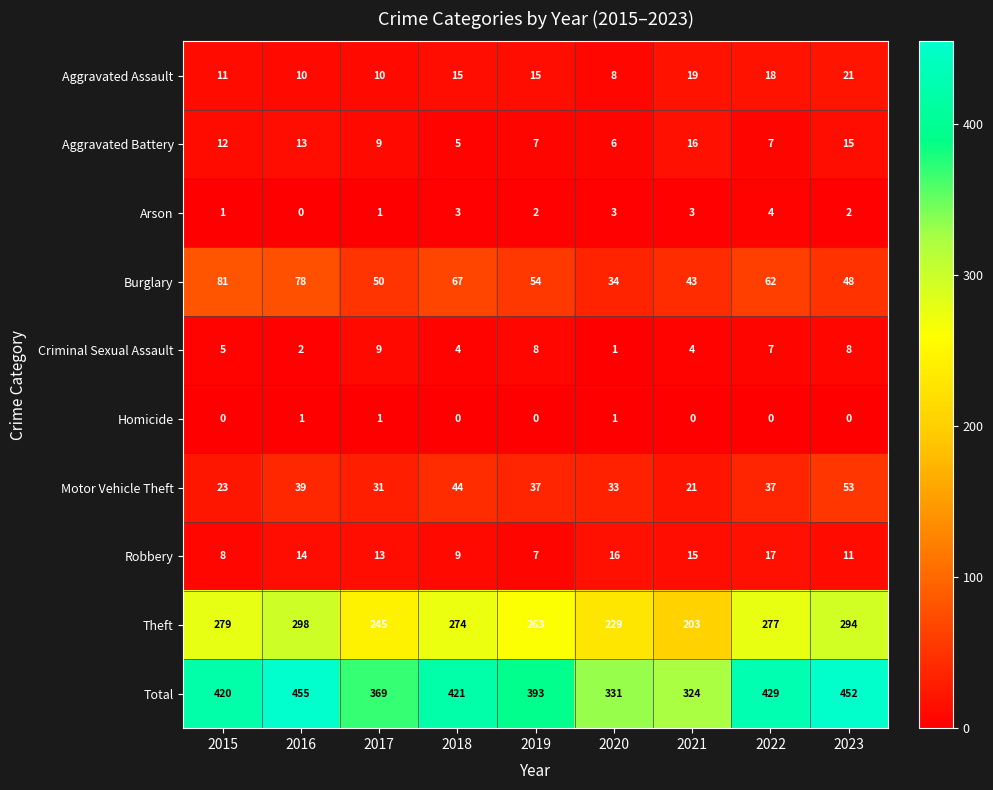

How many series are shown in this chart?

10